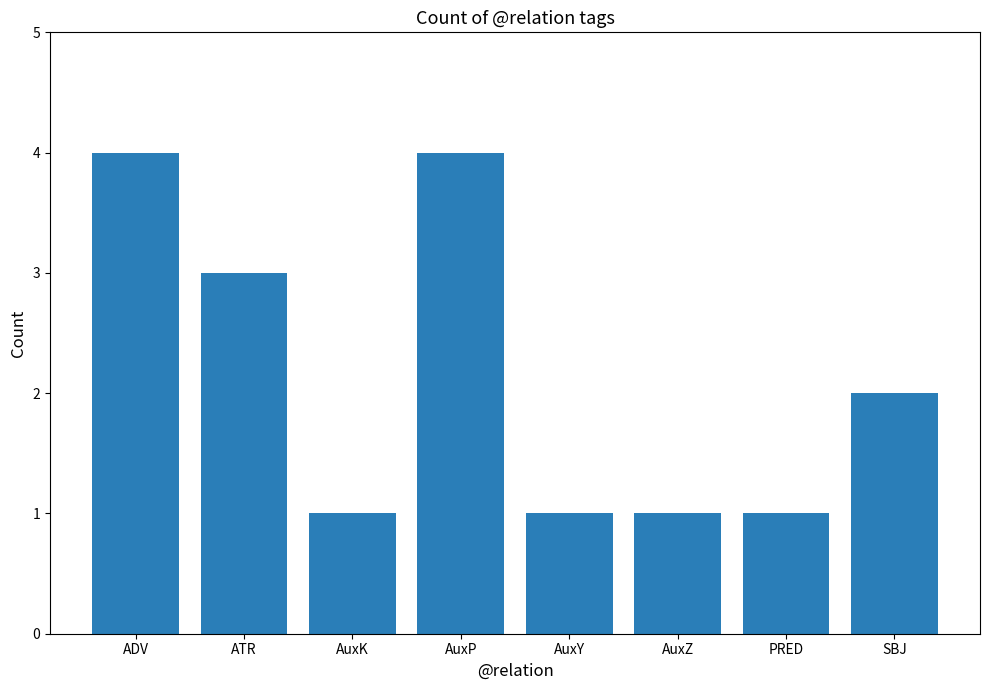

What is the greatest value displayed?

4